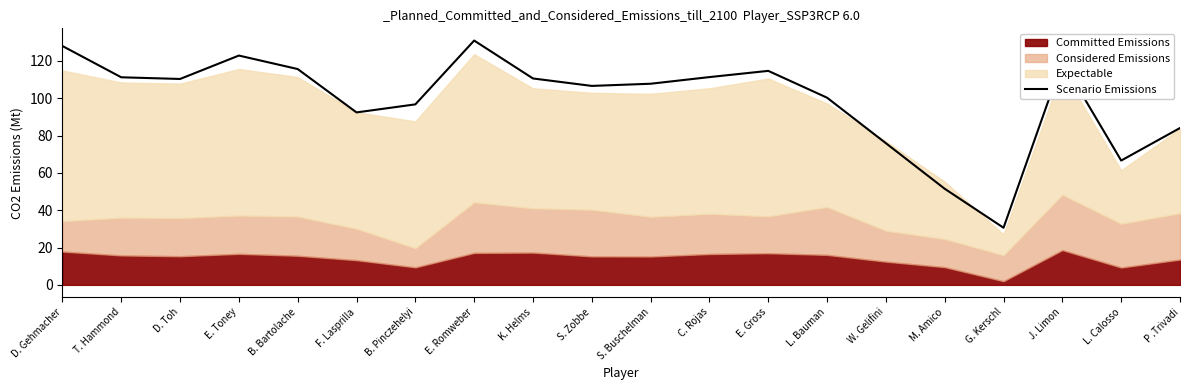

Count the number of values greater than 110.

10